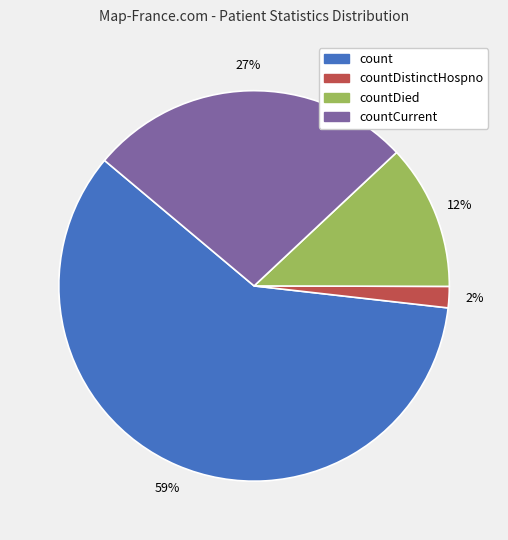

Does countDistinctHospno account for over 50% of the chart?

No